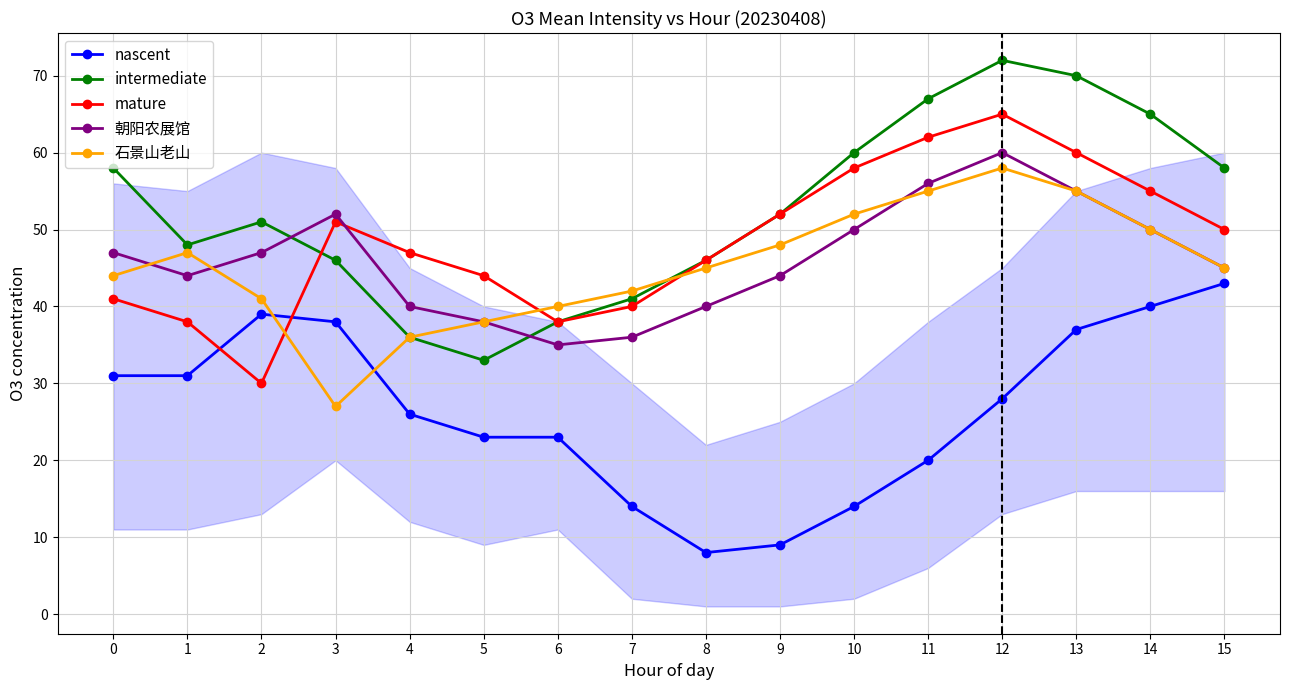

The value of mature at 2 is 47. True or false?

False